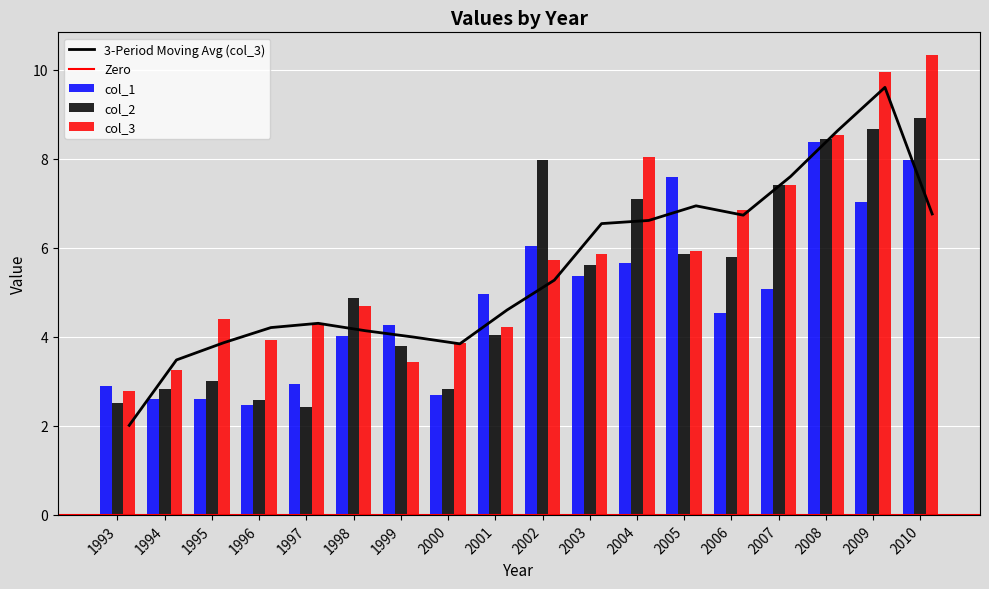

List the series in order of their peak value, highest first.

col_3, col_2, col_1